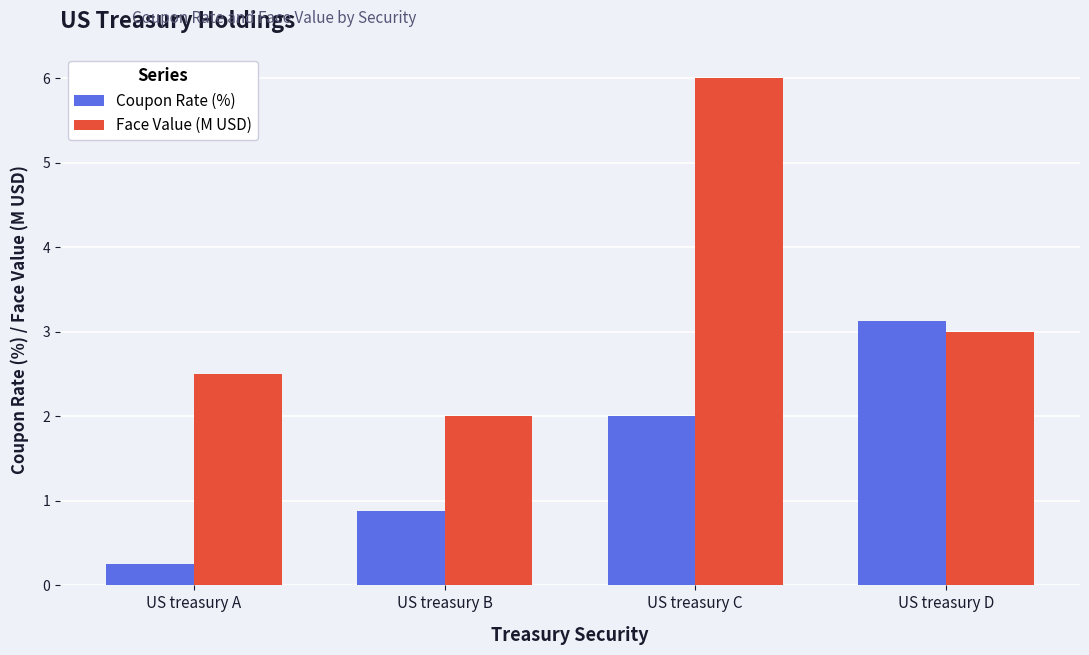

Which series has the largest total across all categories?

Face Value (M USD)